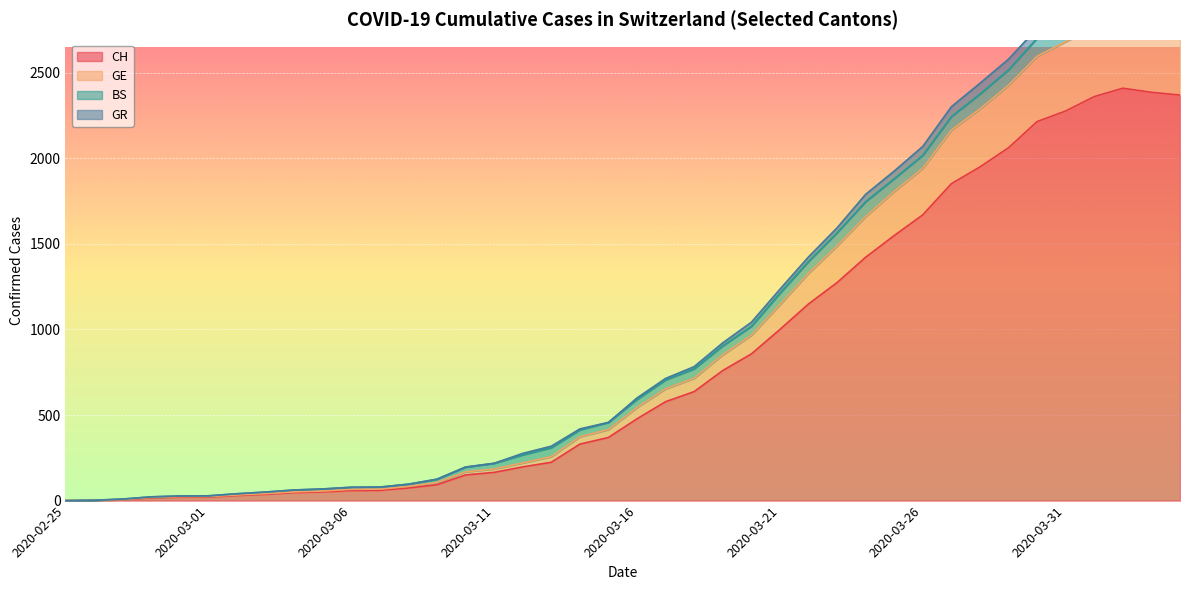

At which category is the sum across all series the highest?

2020-04-02